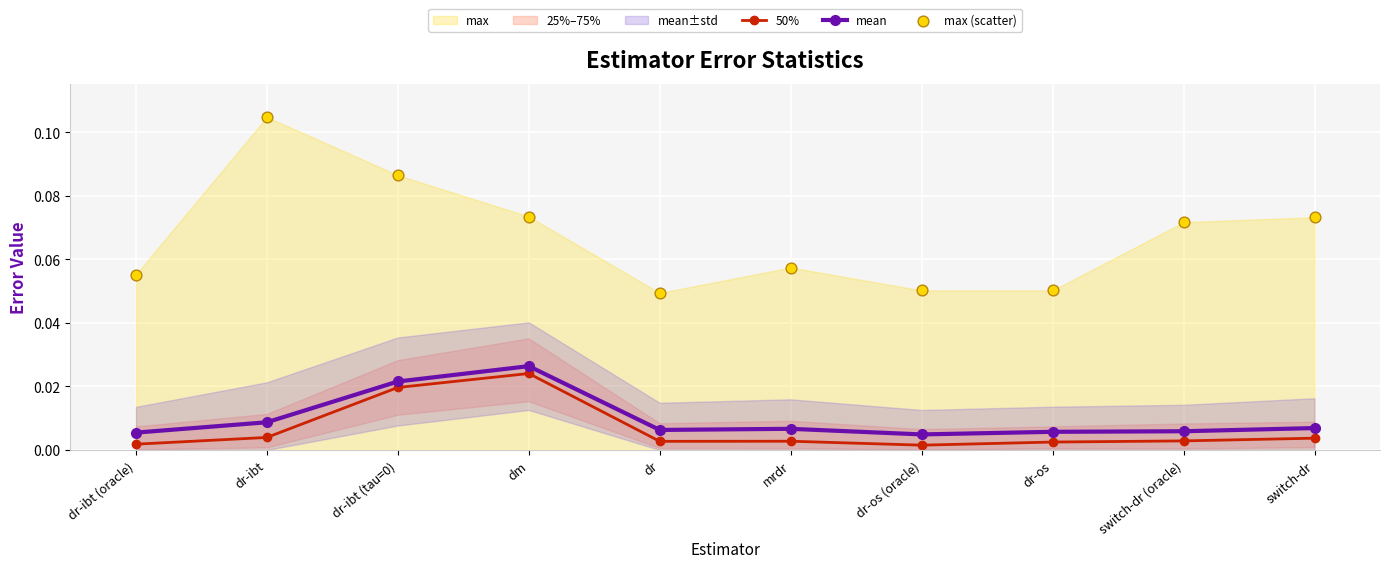

At how many categories does at least one series exceed 0?

10